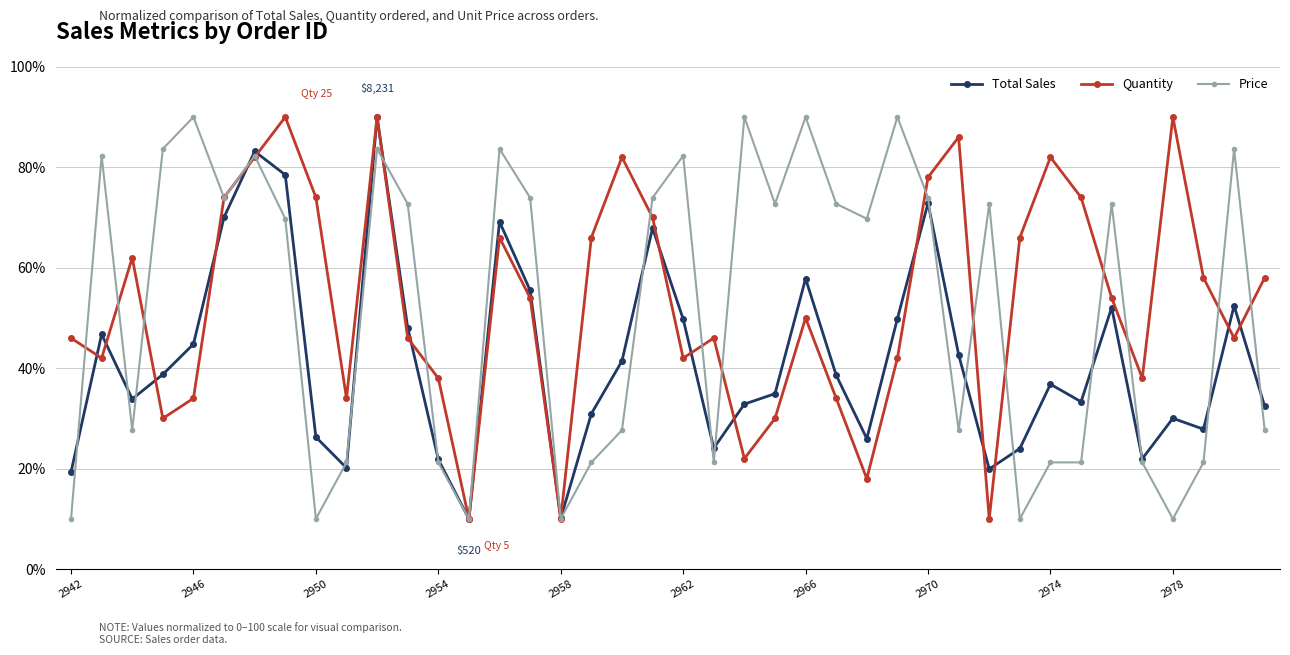

What is the difference between the maximum and second lowest values in the Quantity series?

80.0